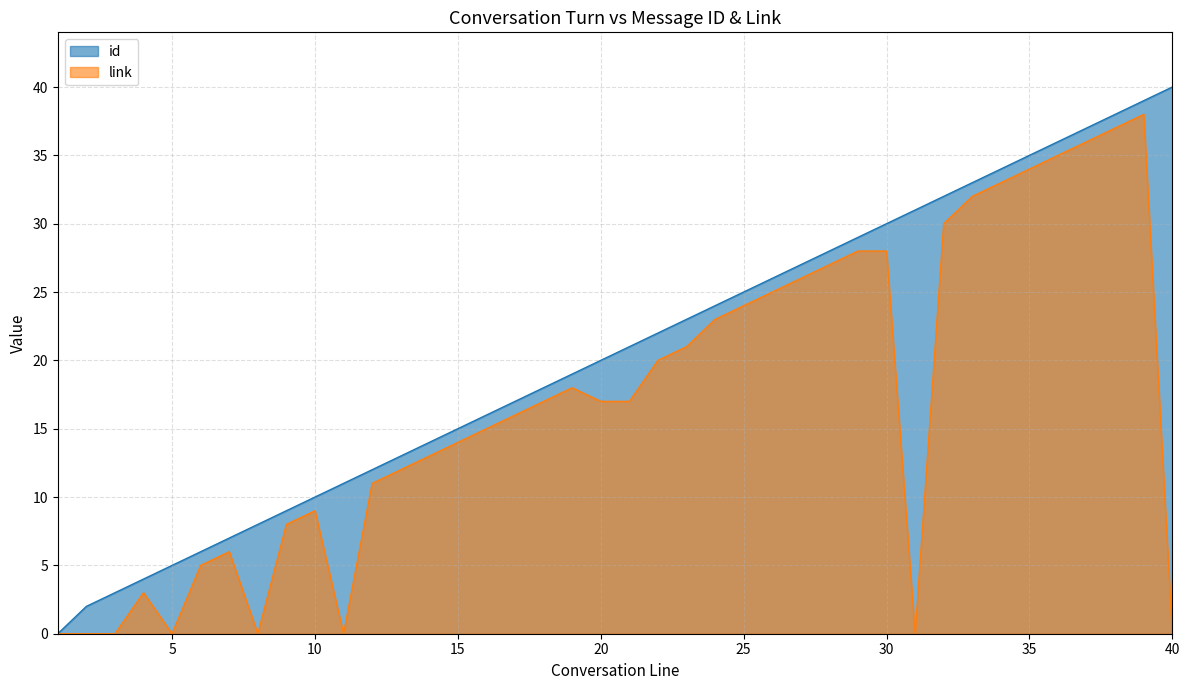

True or false: link and id cross at least once.

False